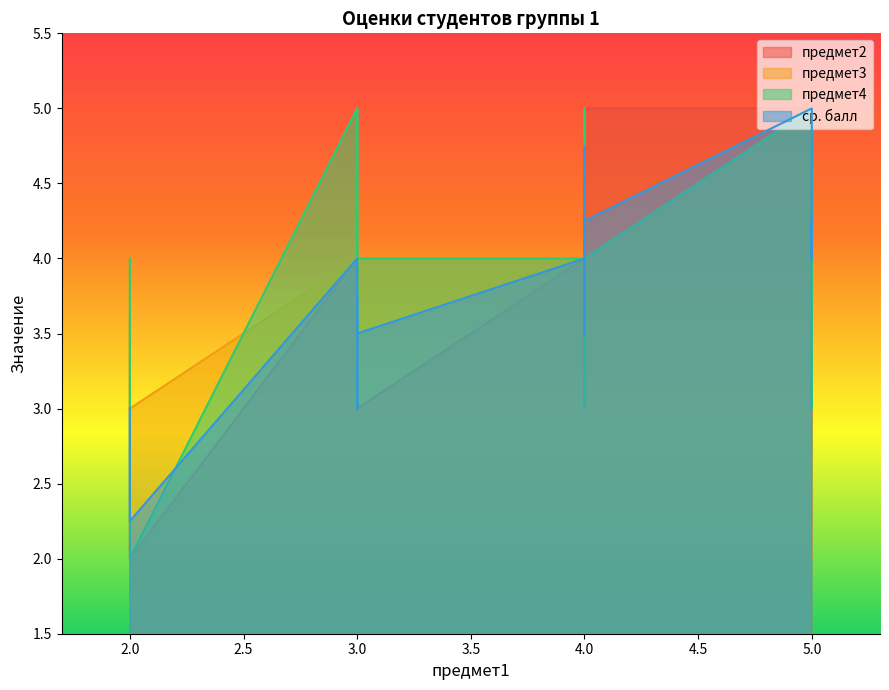

List the series in order of their peak value, highest first.

предмет2, предмет3, предмет4, ср. балл